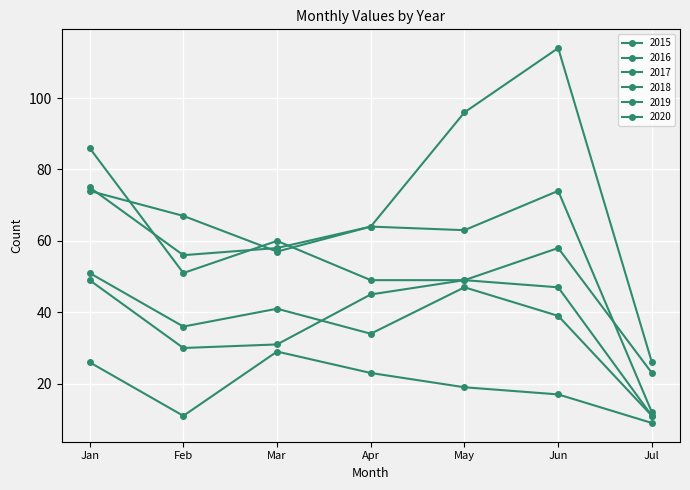

Count the number of data series in this chart.

6